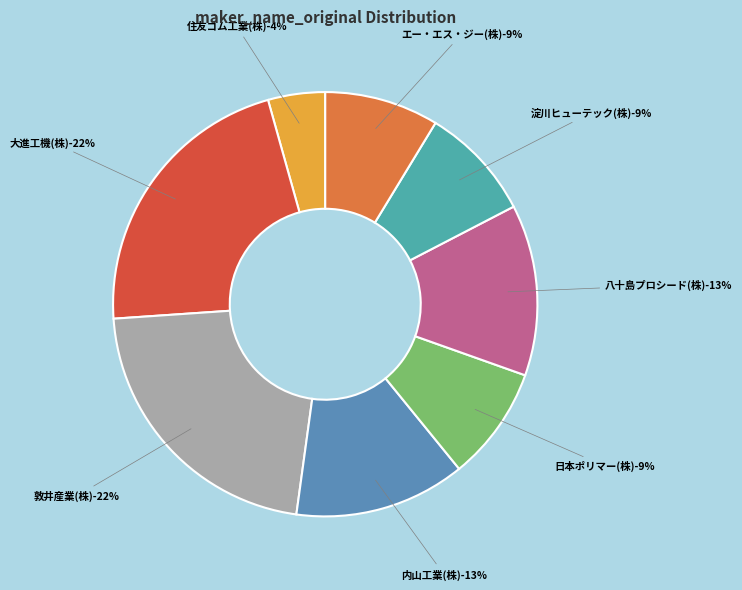

What percentage do 敦井産業(株) and 日本ポリマー(株) together represent?

30.4%